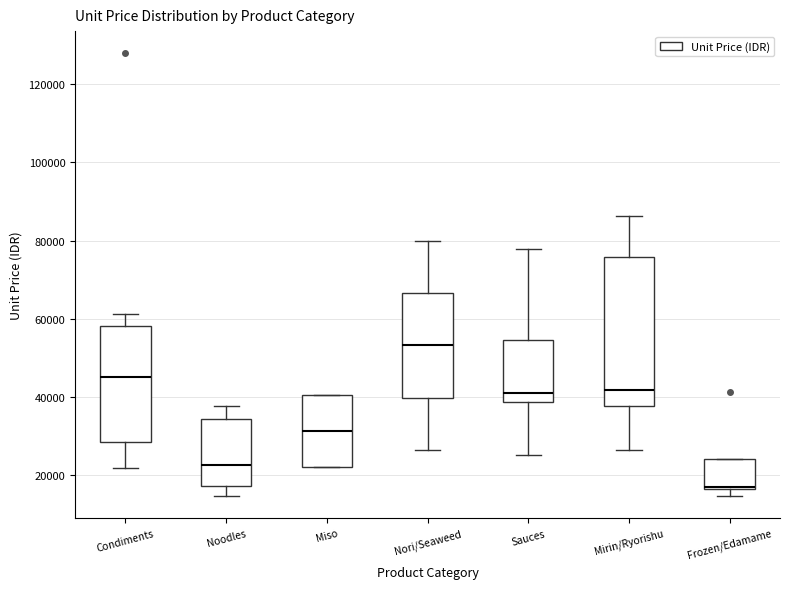

Reading left to right, read every box against the y-axis: the position of its median line, the range the box covers, and the ends of its whiskers. The values are not printed on the chart, so give them approximately, as read against the axis.

Condiments: median 46000, box 28000 to 58000, whiskers 22000 to 62000
Noodles: median 22000, box 18000 to 34000, whiskers 14000 to 38000
Miso: median 32000, box 22000 to 40000, whiskers 22000 to 40000
Nori/Seaweed: median 54000, box 40000 to 66000, whiskers 26000 to 80000
Sauces: median 42000, box 38000 to 54000, whiskers 26000 to 78000
Mirin/Ryorishu: median 42000, box 38000 to 76000, whiskers 26000 to 86000
Frozen/Edamame: median 16000, box 16000 to 24000, whiskers 14000 to 24000